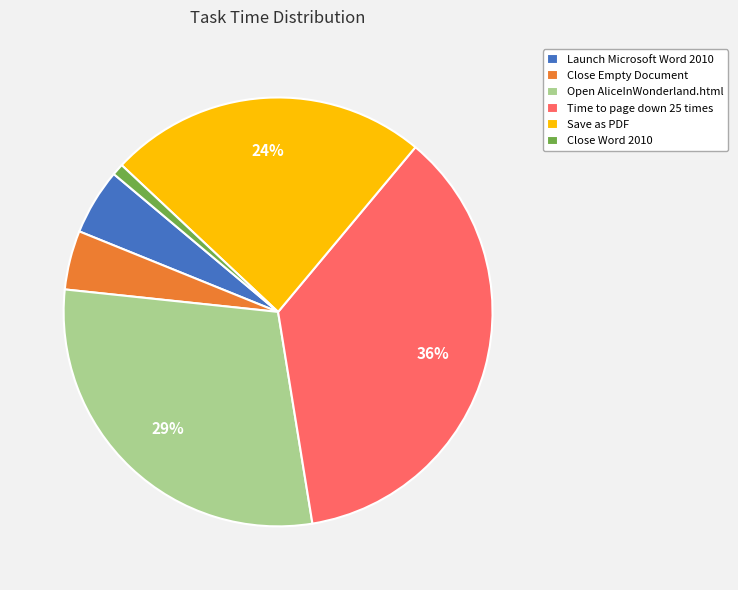

Do Open AliceInWonderland.html and Close Word 2010 together represent more than half of the pie?

No